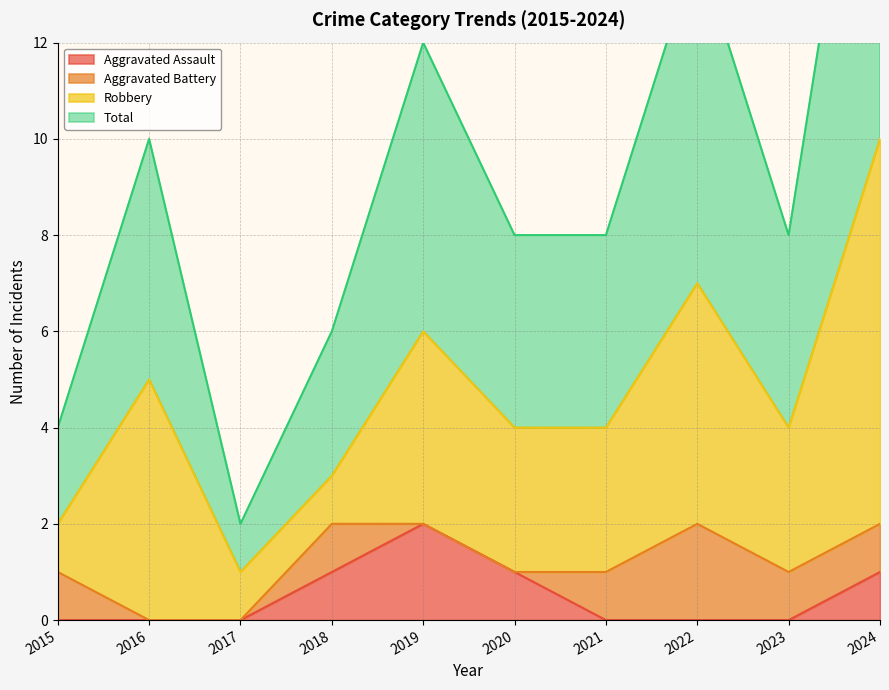

What is the sum of all Aggravated Assault values?

5